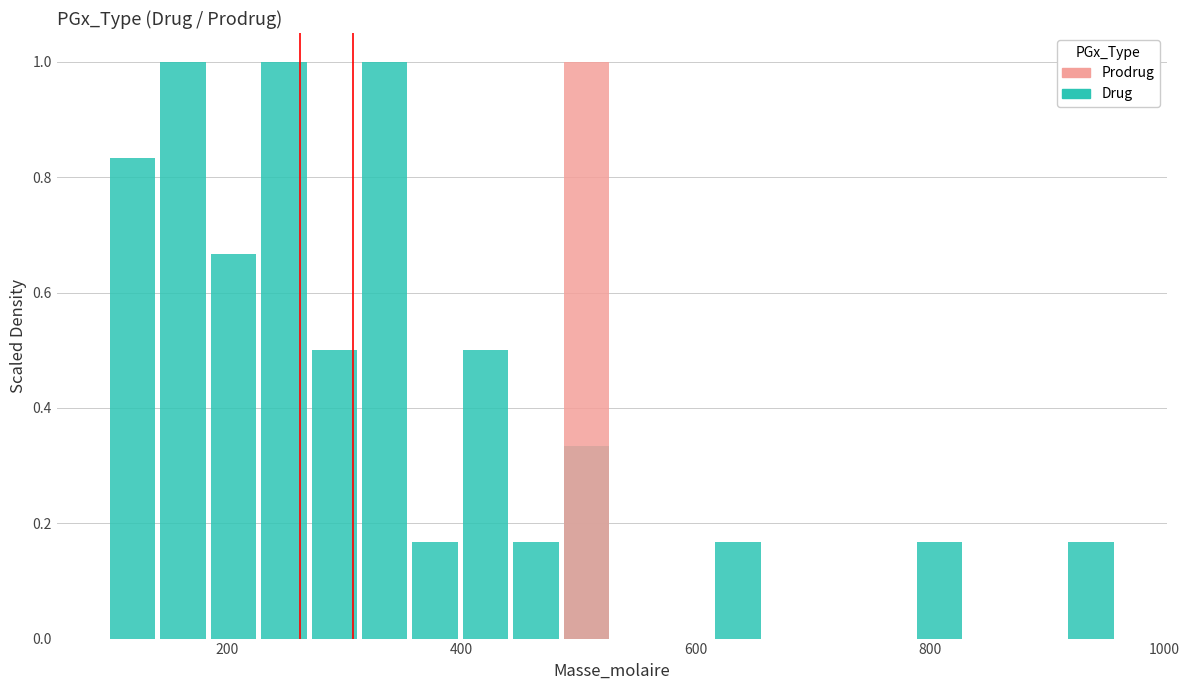

Which series has the largest total across all categories?

Drug